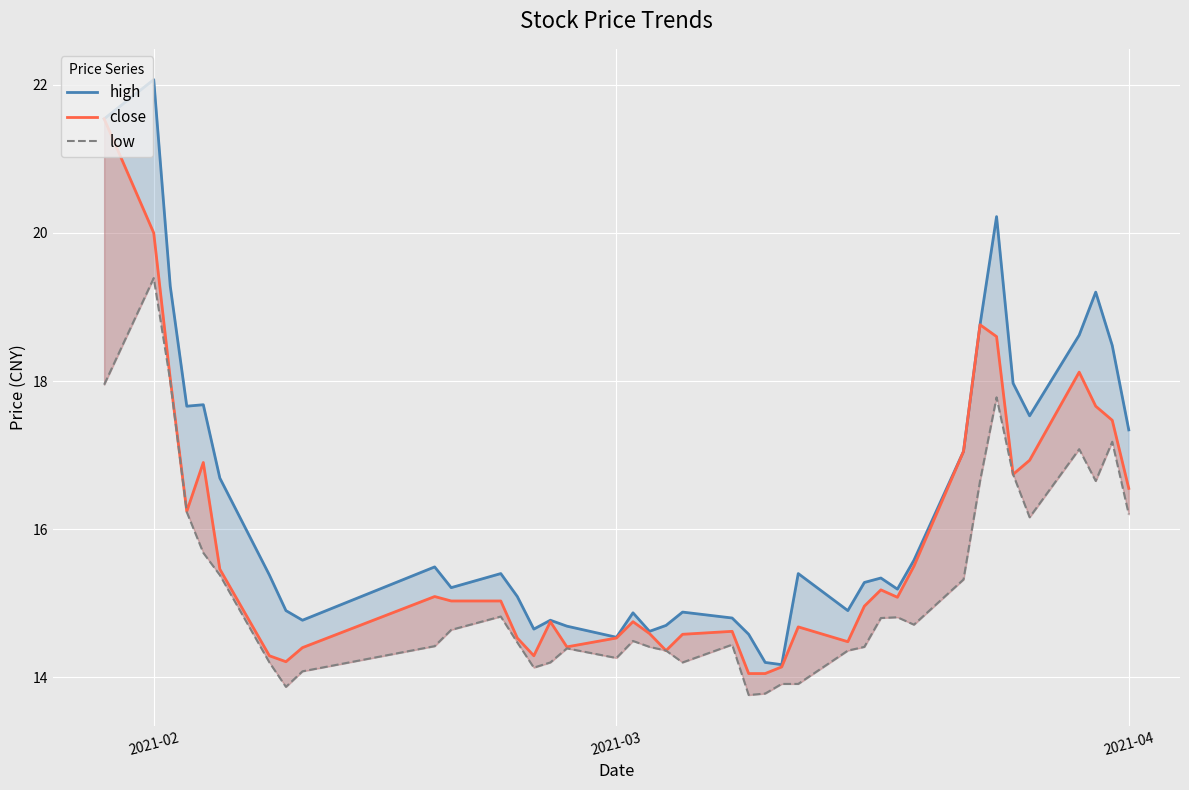

Where does the low series first go above 14?

2021-02